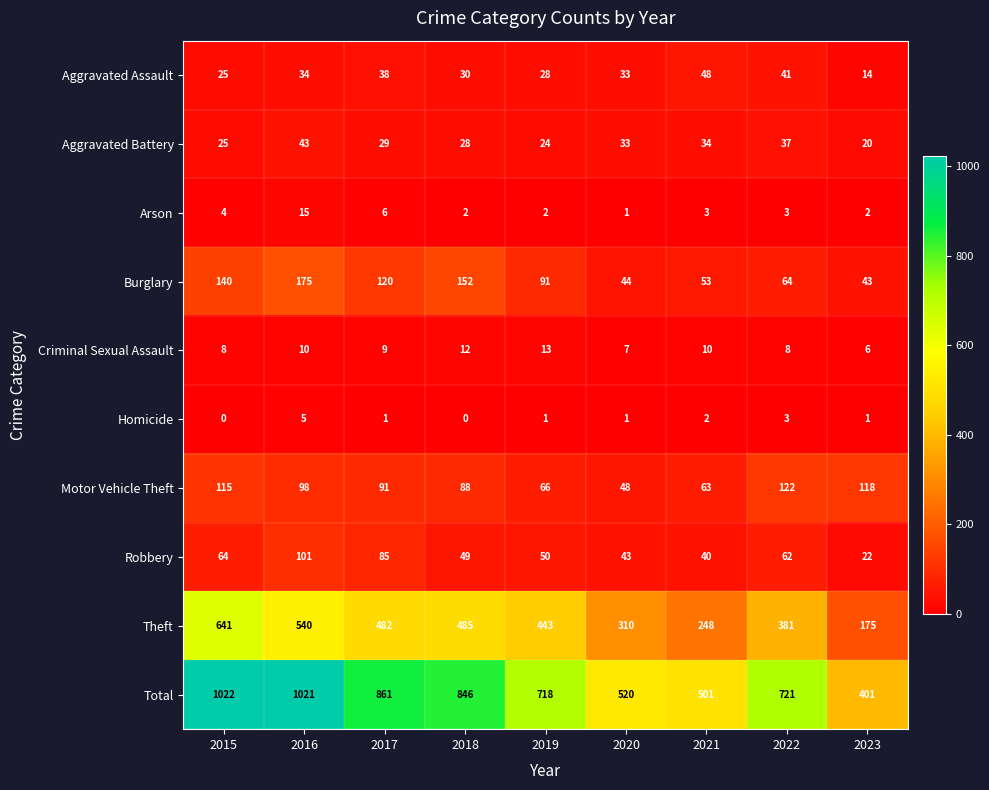

List the series in order of their peak value, highest first.

Total, Theft, Burglary, Motor Vehicle Theft, Robbery, Aggravated Assault, Aggravated Battery, Arson, Criminal Sexual Assault, Homicide